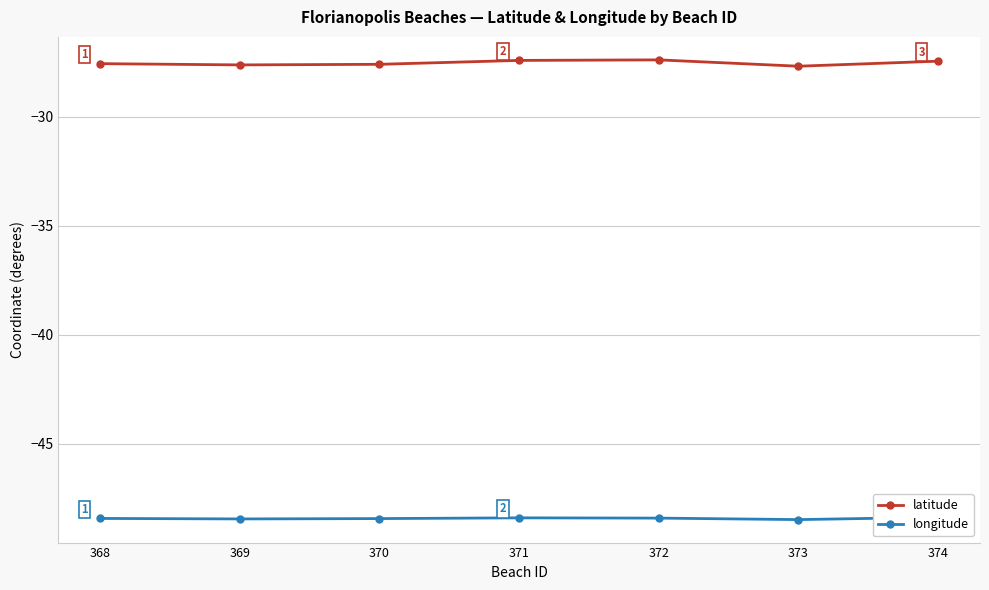

In longitude, how many points are lower than both neighbors (excluding endpoints)?

2